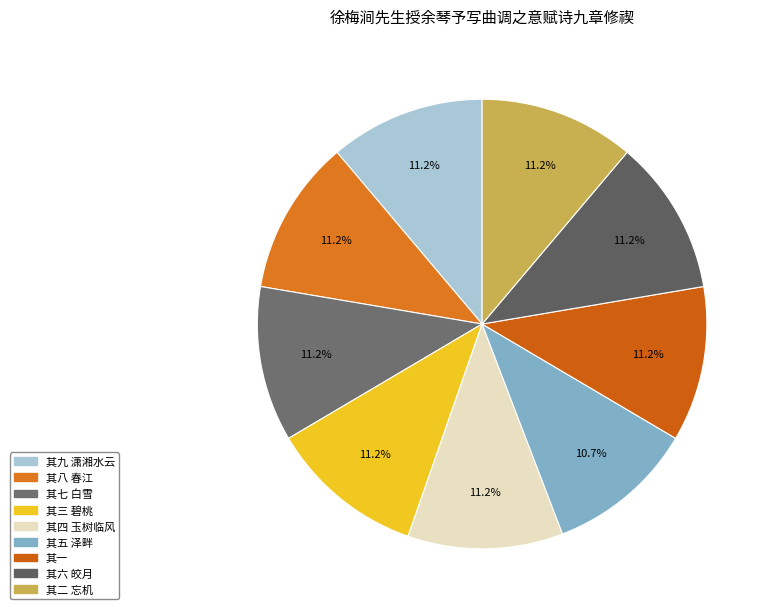

To the nearest percent, what is the average slice percentage?

11%